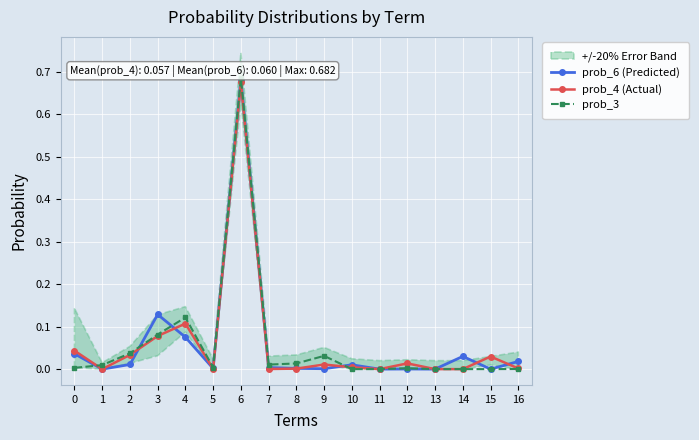

Is this an area chart (filled region under the line)?

No